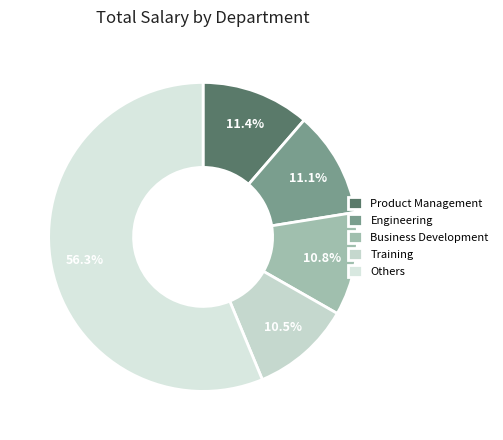

Count the number of slices in the pie.

5